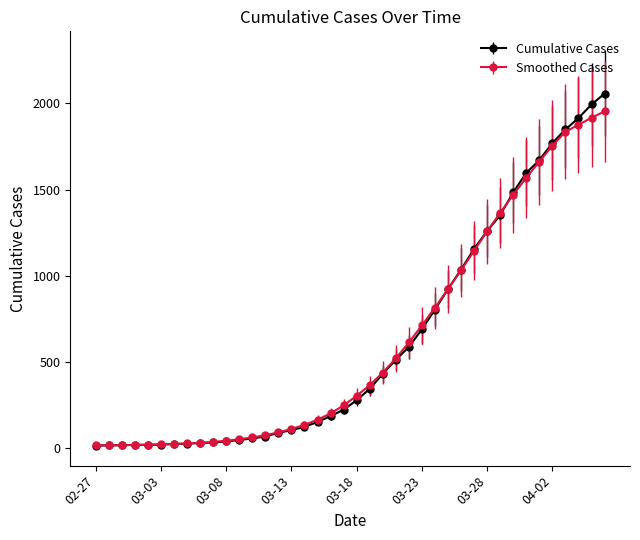

What is the value of the Cumulative Cases point at the 27th from the left?

804.0